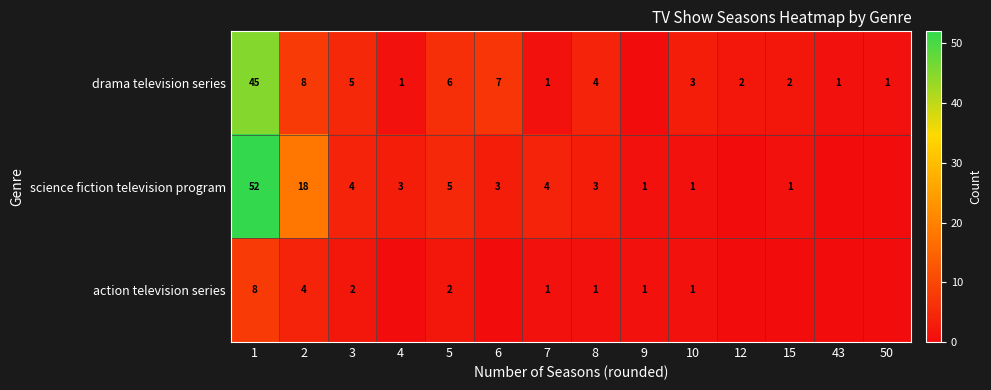

What is the difference between the highest and lowest values at 1?

44